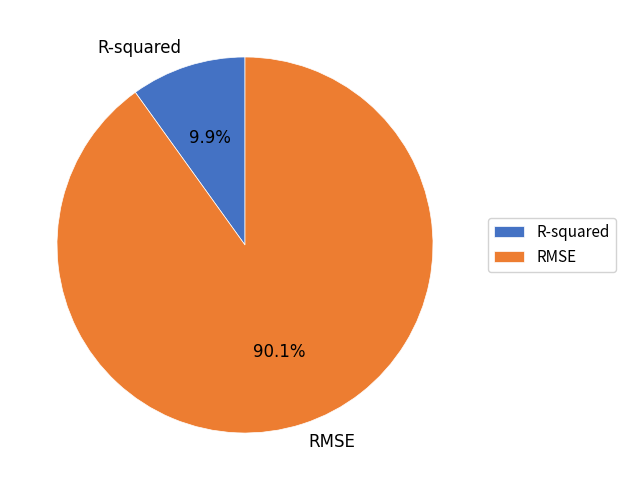

To the nearest percent, what is the average slice percentage?

50%